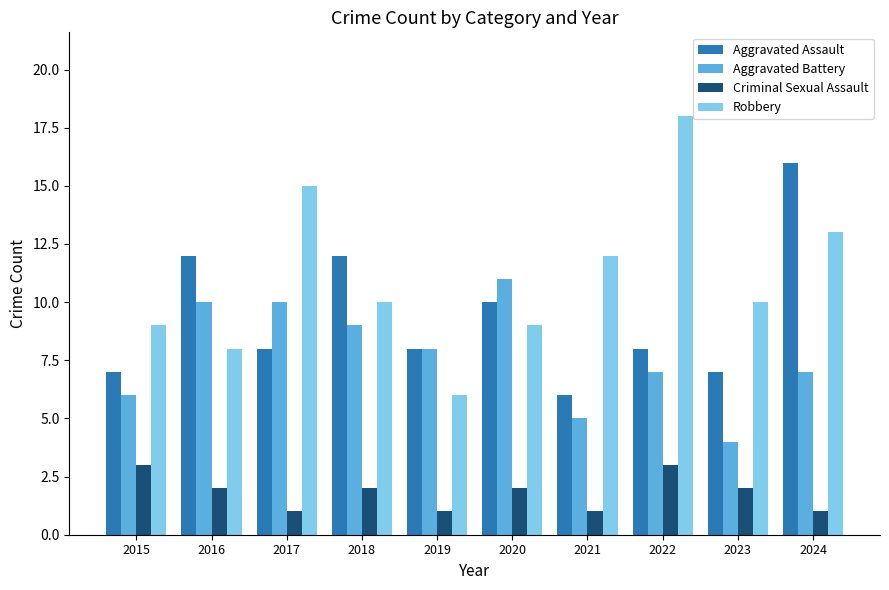

At 2020, list the series in order from largest to smallest.

Aggravated Battery, Aggravated Assault, Robbery, Criminal Sexual Assault